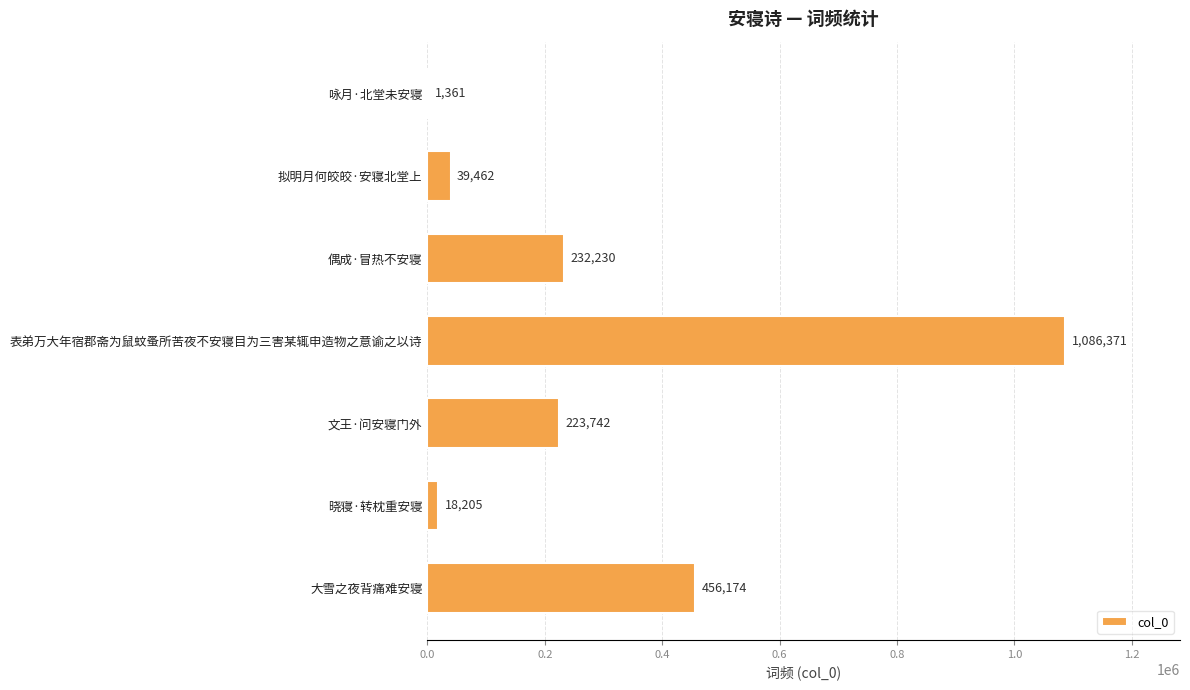

What value does the data have at 文王·问安寝门外, to the nearest 10?

223740